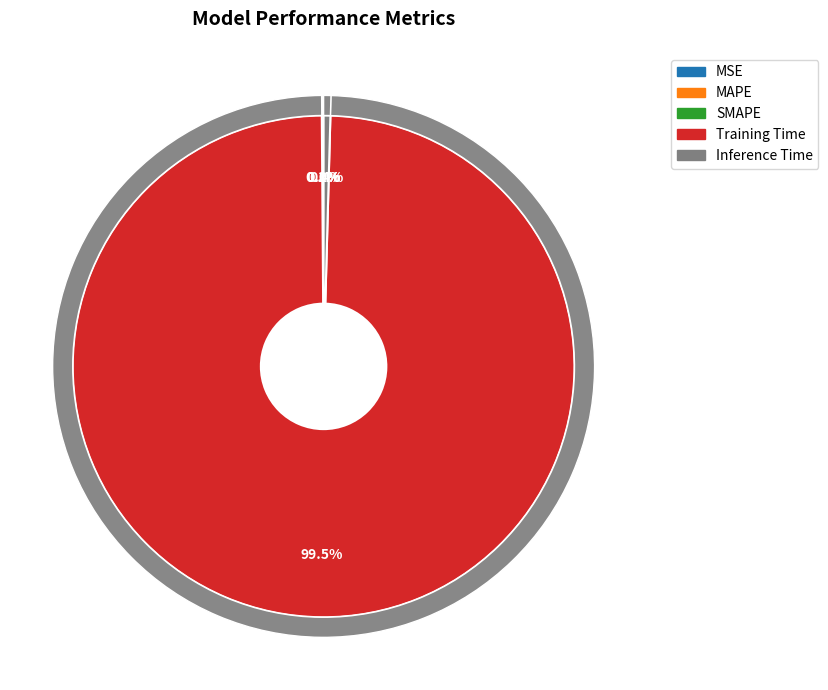

Combined, what portion of the pie is Training Time and MAPE?

99.5%